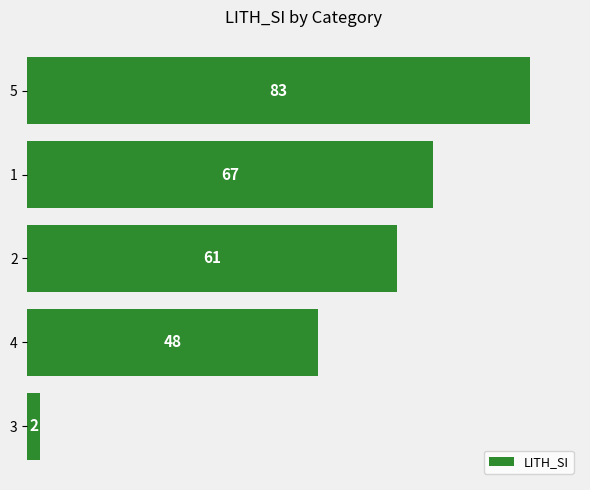

How many distinct data groups are displayed?

1